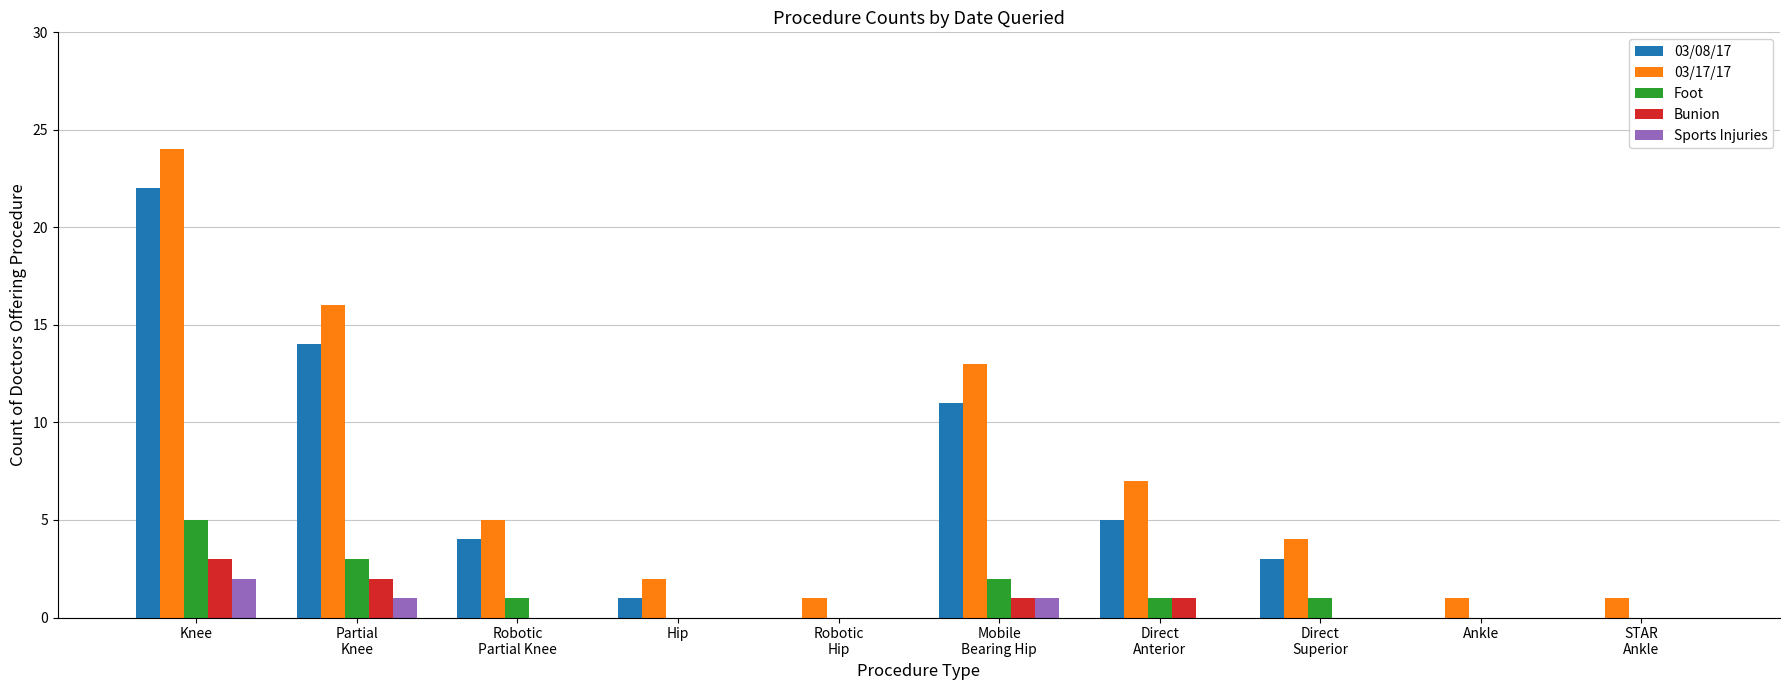

What is the sum of all Sports Injuries values?

4